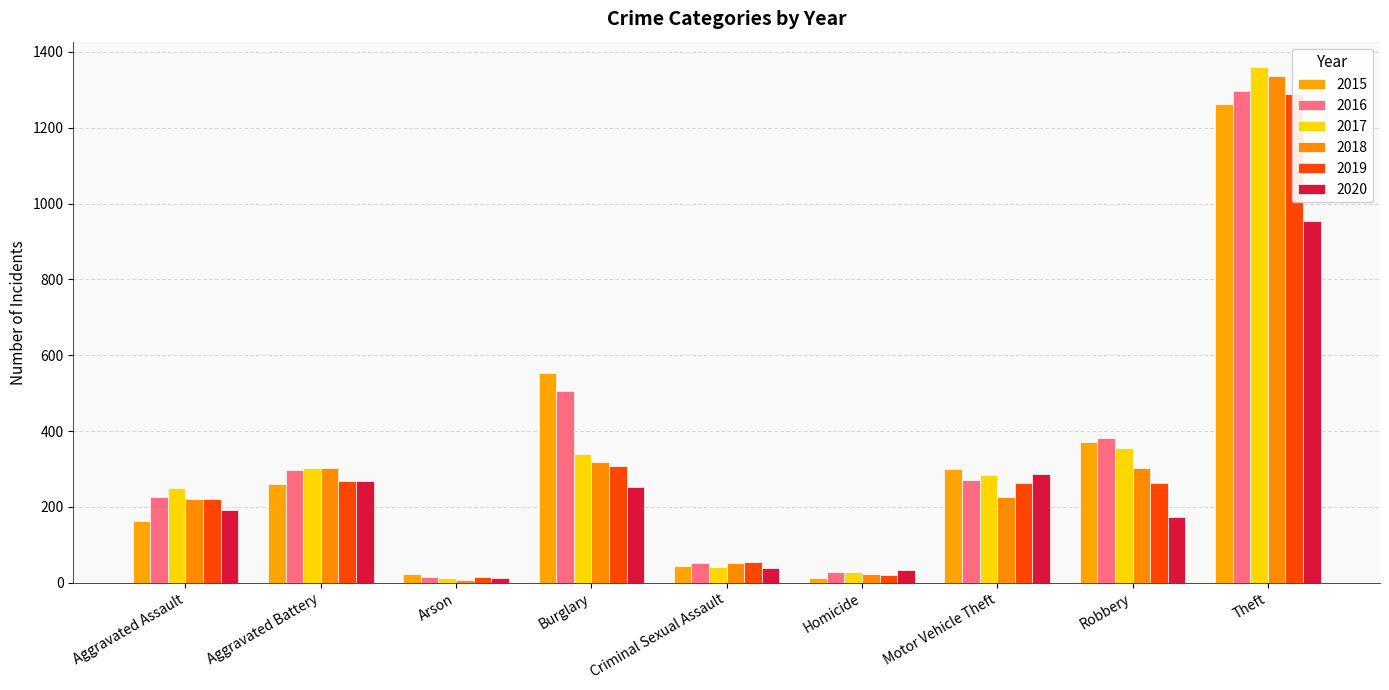

At which label is 2019 closest to 652?

Burglary